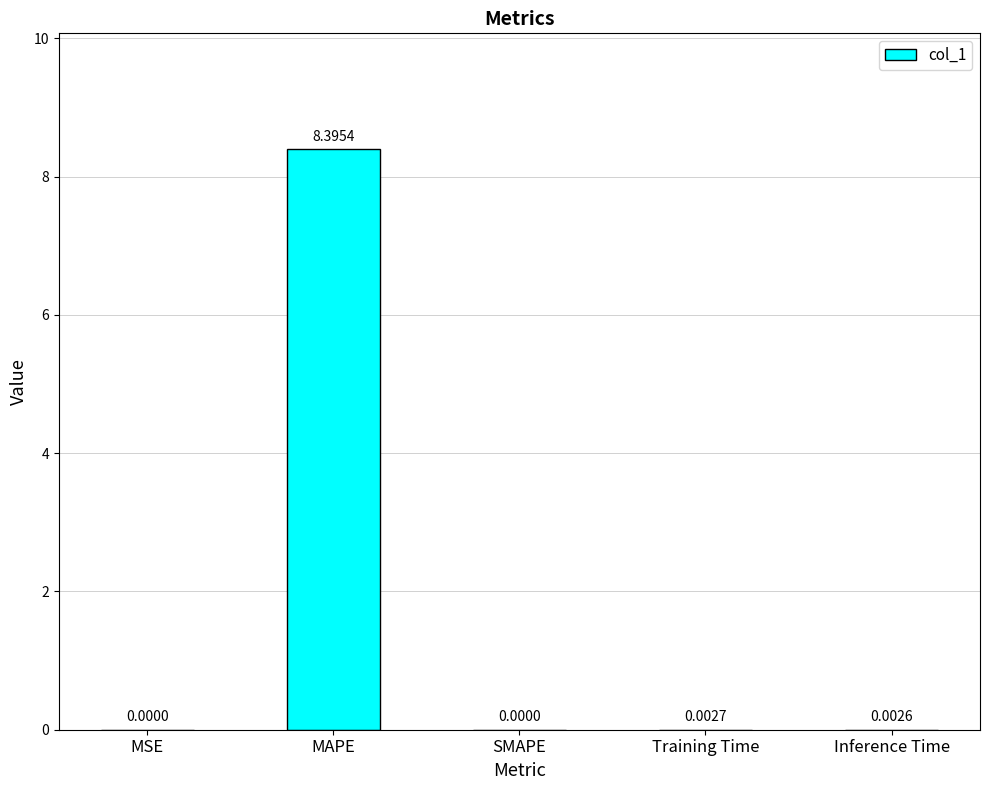

What is the change in value from MAPE to Training Time?

-8.4